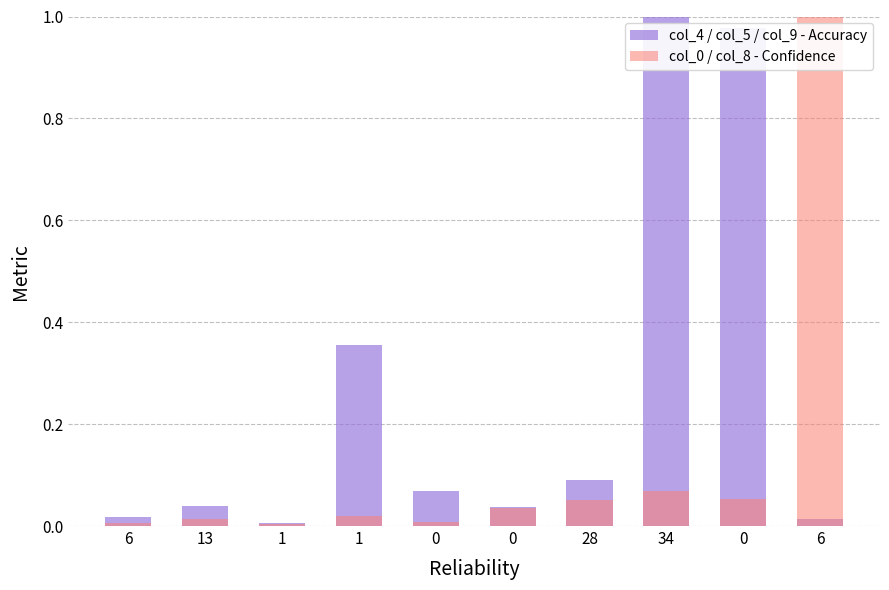

What is the sum of all col_0 / col_8 - Confidence values?

1.3